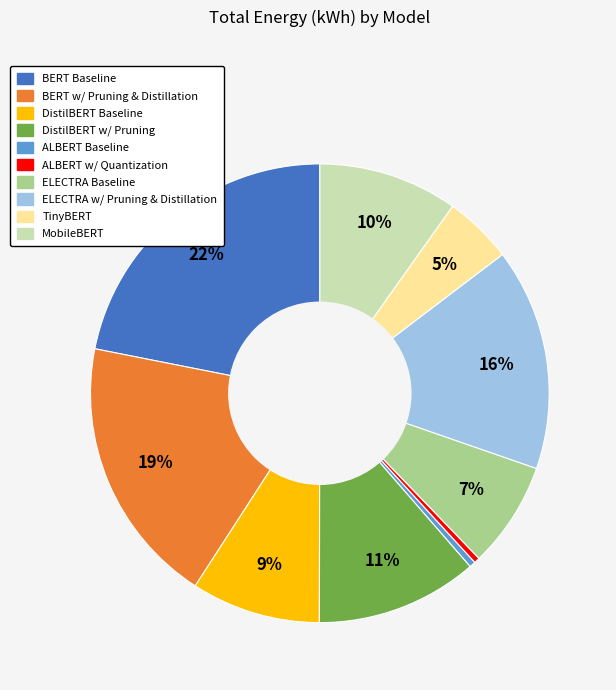

Does any single category account for the majority?

No